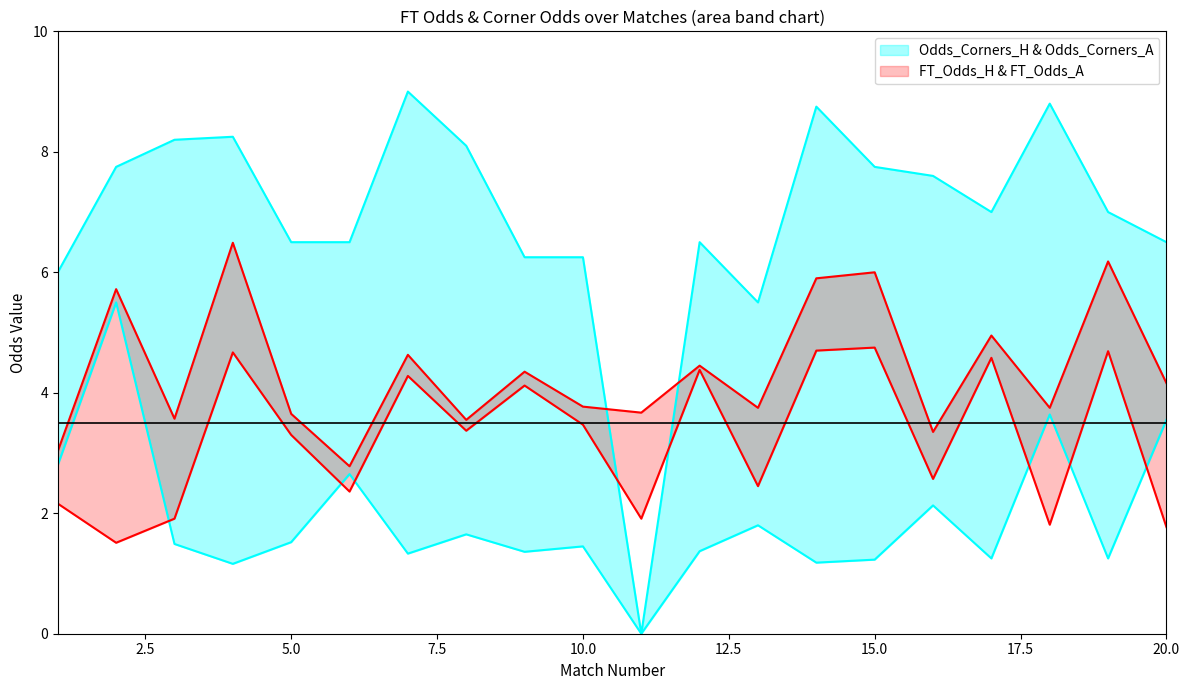

At how many categories does at least one series exceed 6?

17